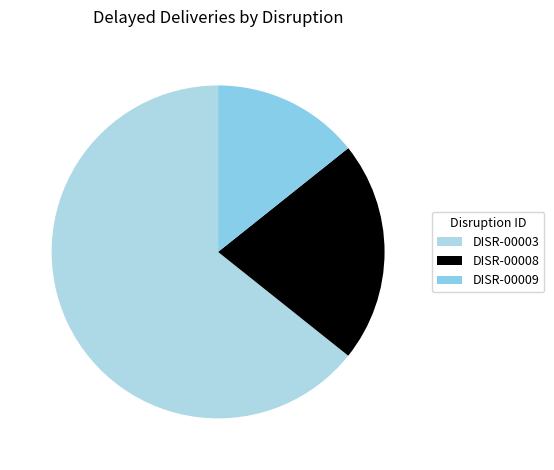

Is it true that DISR-00009 is 2% of the pie?

False